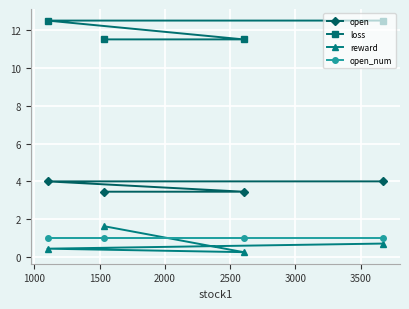

How many categories are shown in the chart?

4